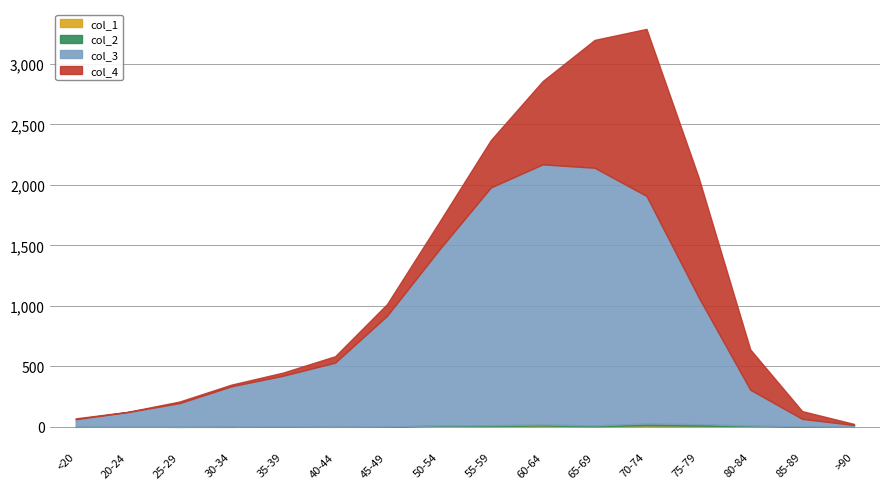

The col_4 series shows 53 at 40-44. True or false?

True